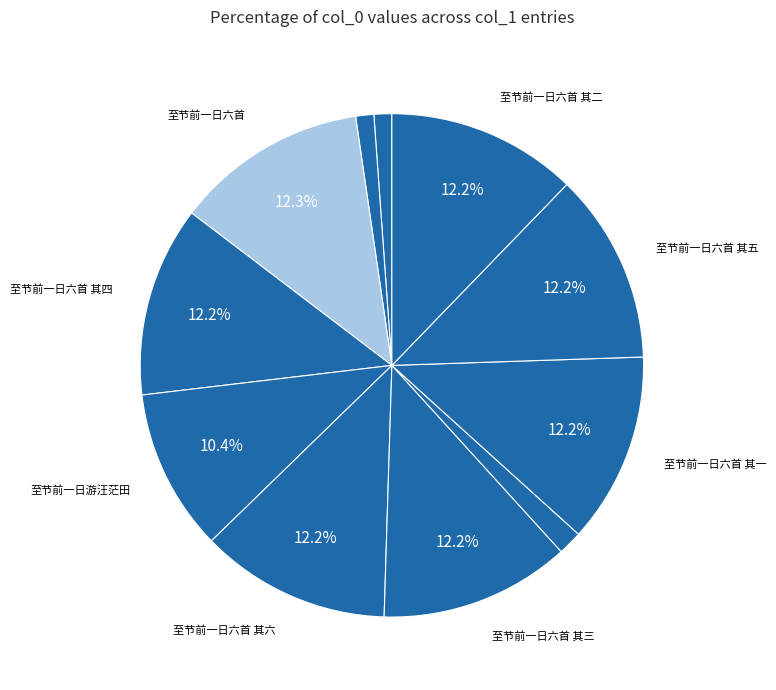

How many segments does this pie chart have?

11